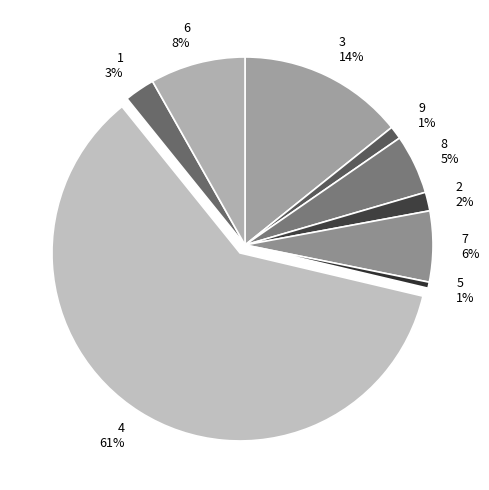

Which slice is the largest?

4